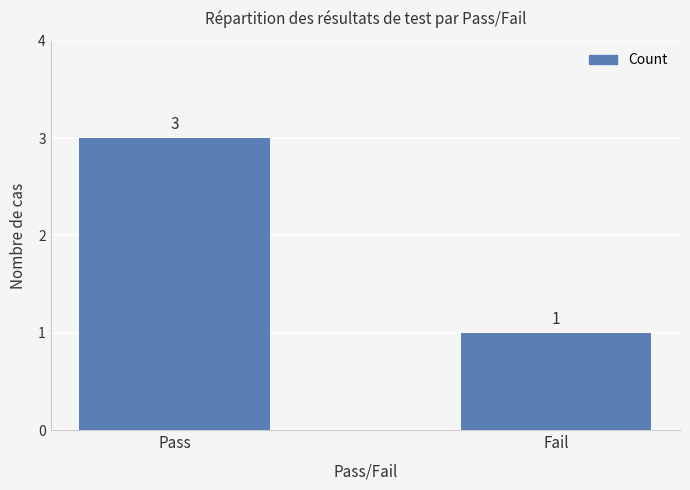

Reading left to right, list all the values displayed in this chart.

Pass=3	Fail=1